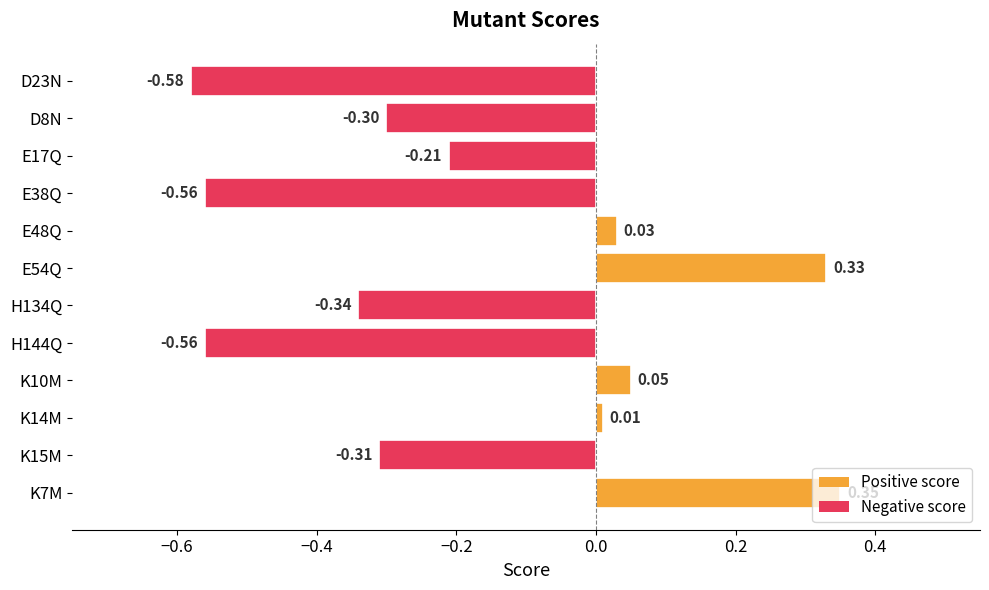

How many series are shown in this chart?

1